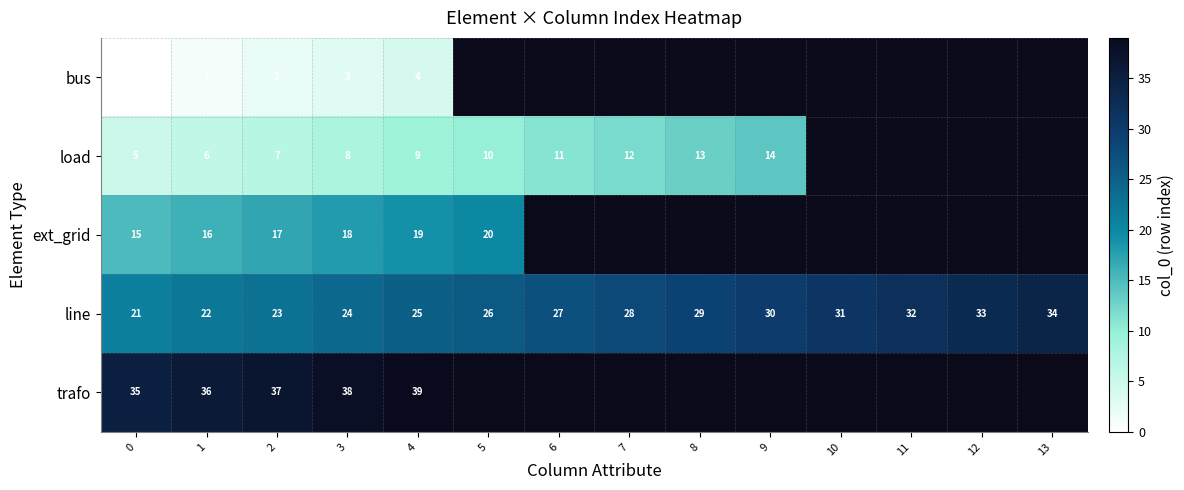

Which series has the largest total across all categories?

row_3